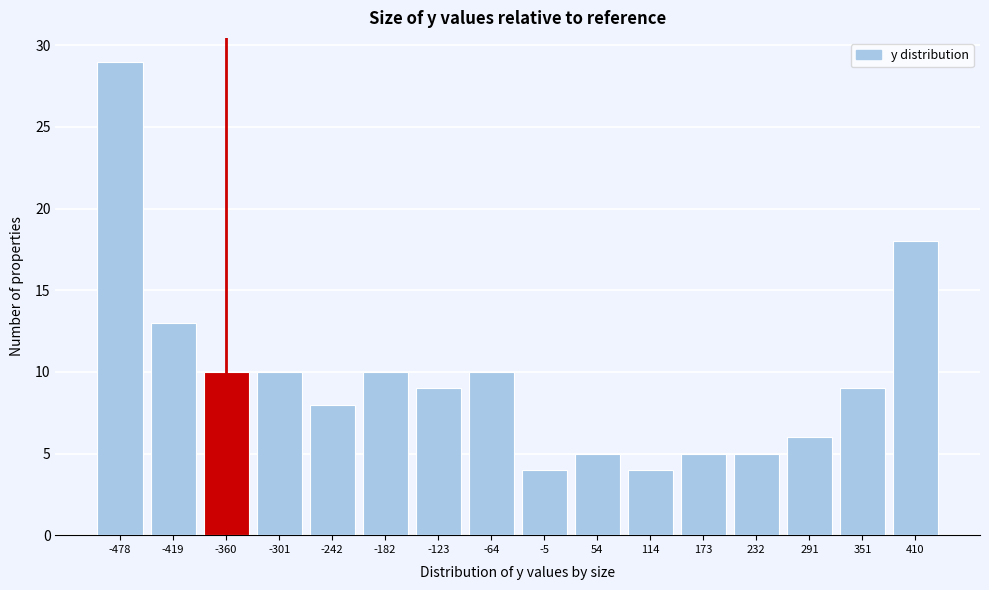

Reading right to left, what are all the values shown in this chart?

18	9	6	5	5	4	5	4	10	9	10	8	10	10	13	29